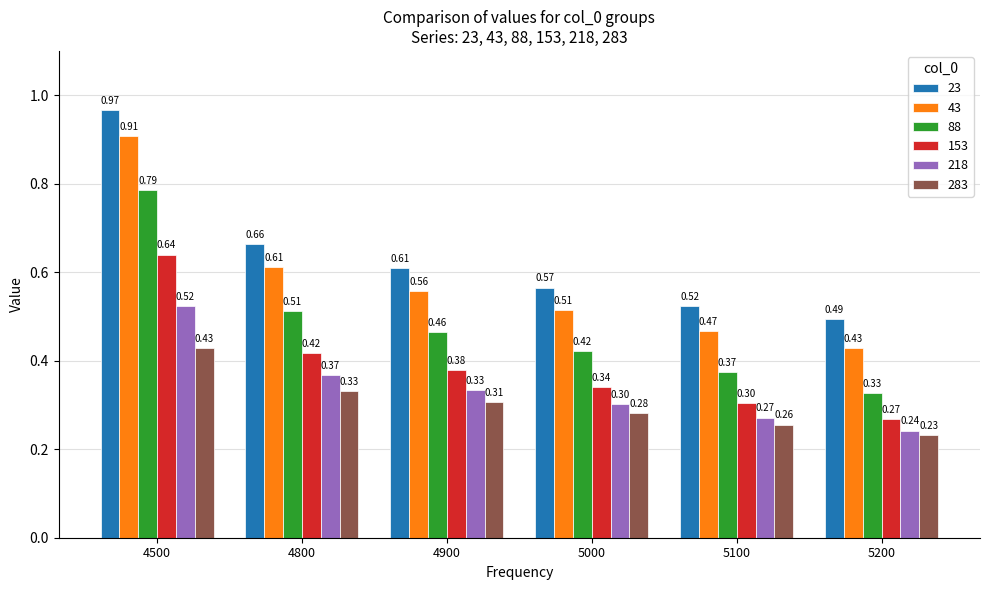

How many bars are there in total?

36